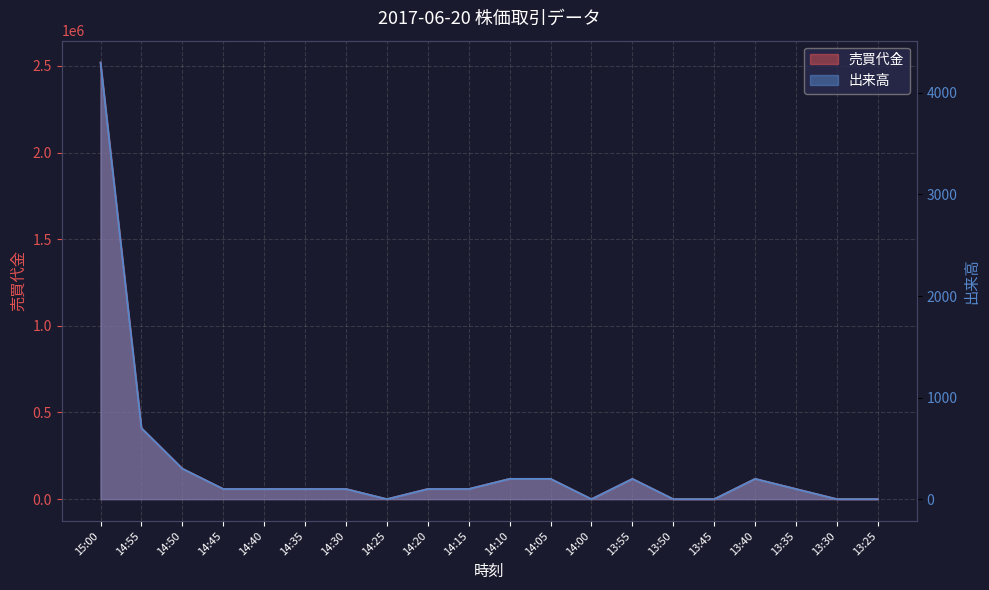

What is the label of the 2nd point from the left?

14:55